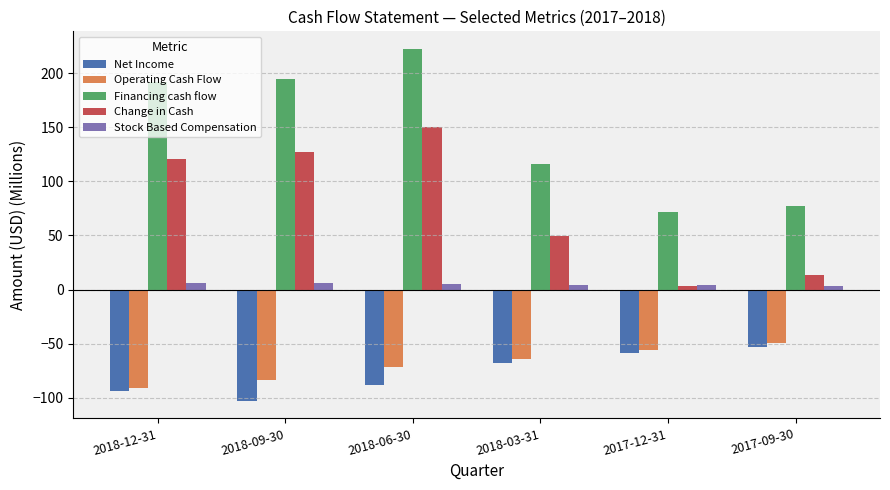

Are the bars grouped side by side (vs. stacked)?

Yes